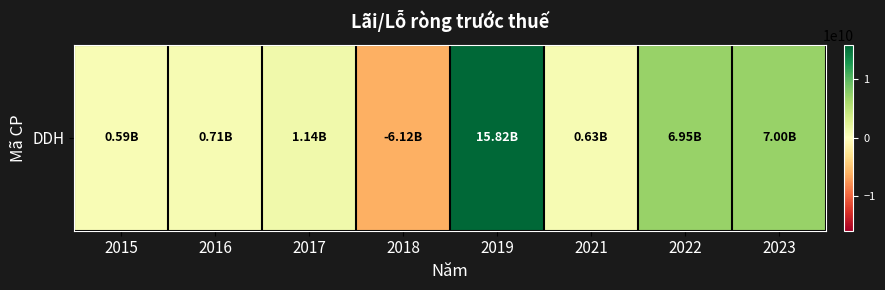

Where does the data first go above 1142104473?

2019